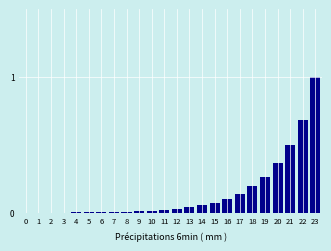

What is the sum of all values?

3.5